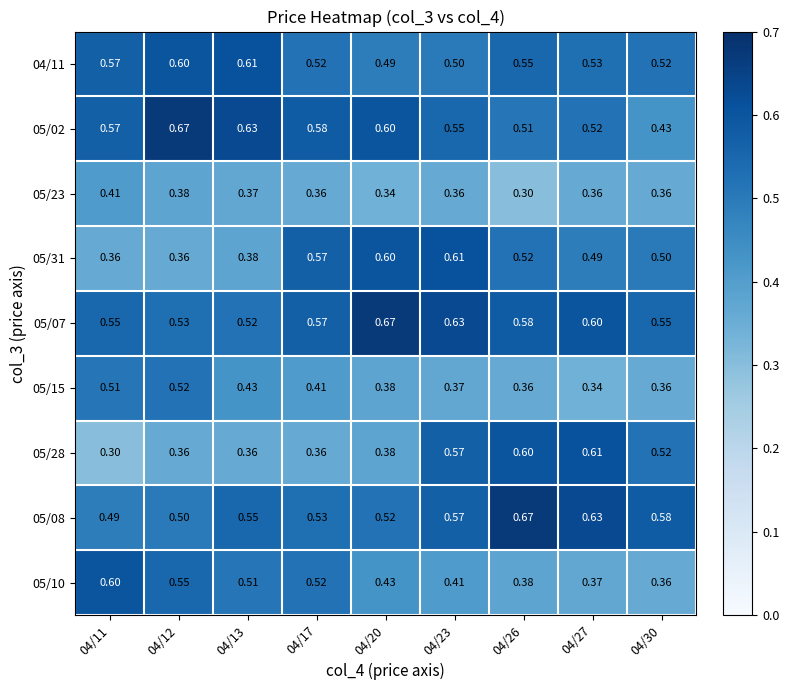

Is the value of 05/23 at 04/17 greater than the value of 05/15 at 04/13?

No